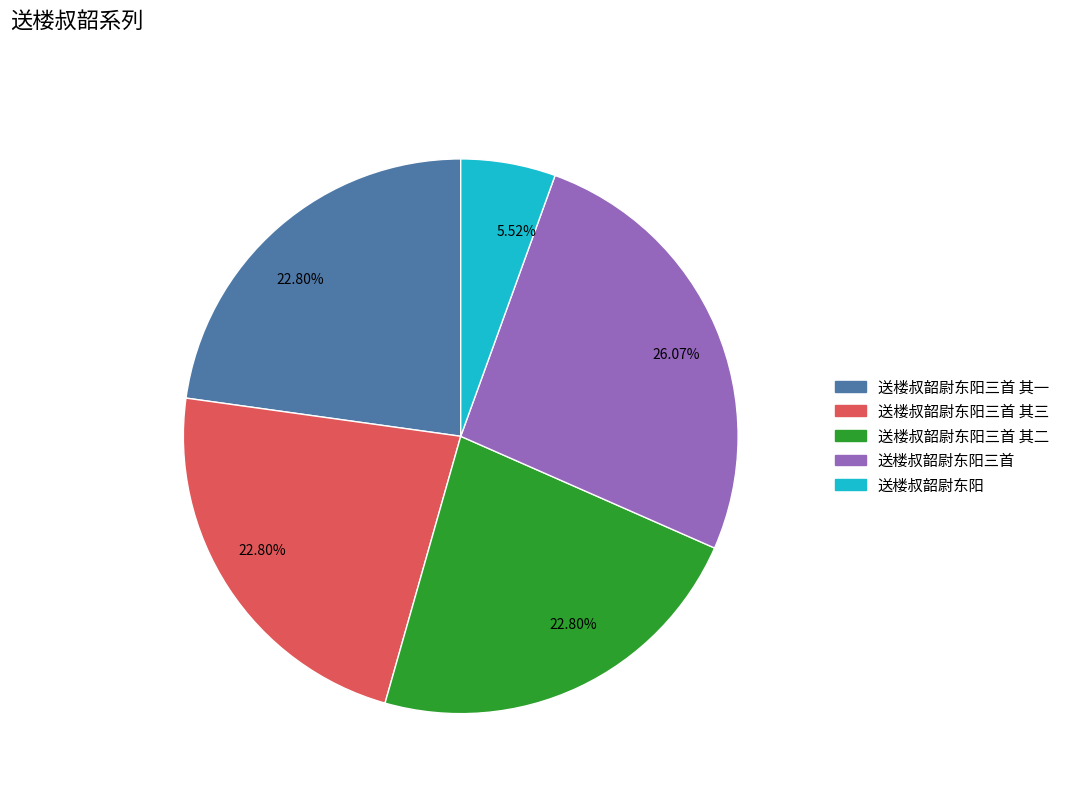

Is it true that 送楼叔韶尉东阳三首 其三 is 23% of the pie?

True